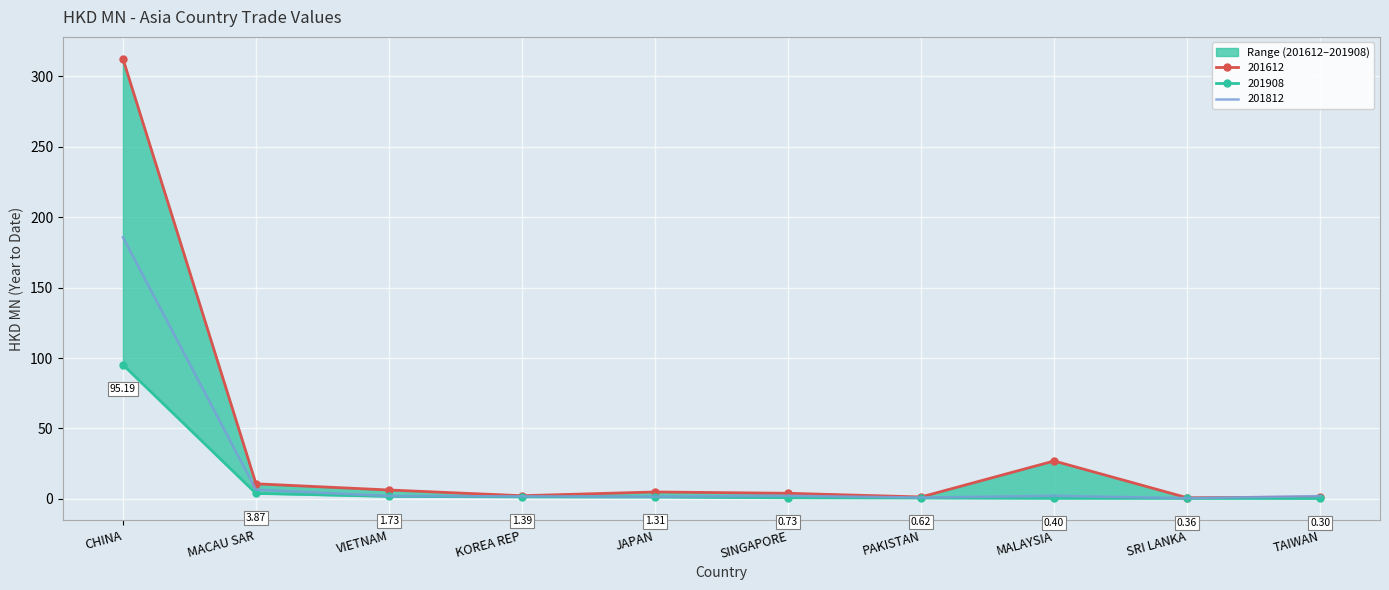

At which label does 201812 reach its minimum?

SRI LANKA